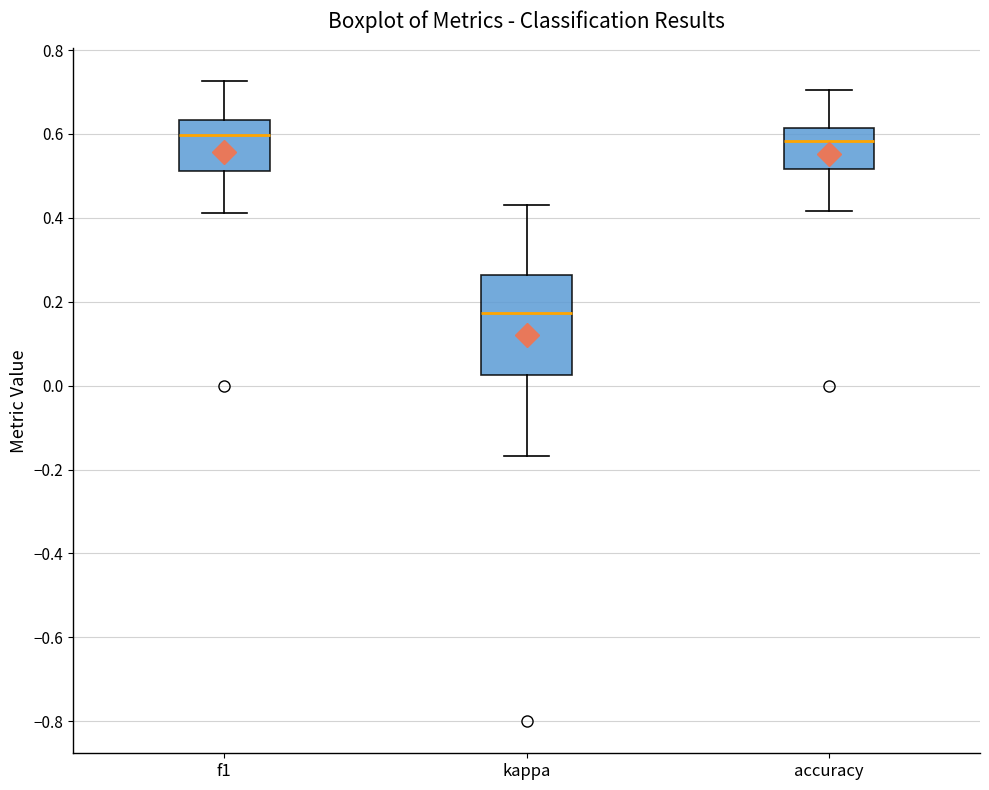

Comparing the boxes themselves (not the whiskers), which one is the tallest?

kappa